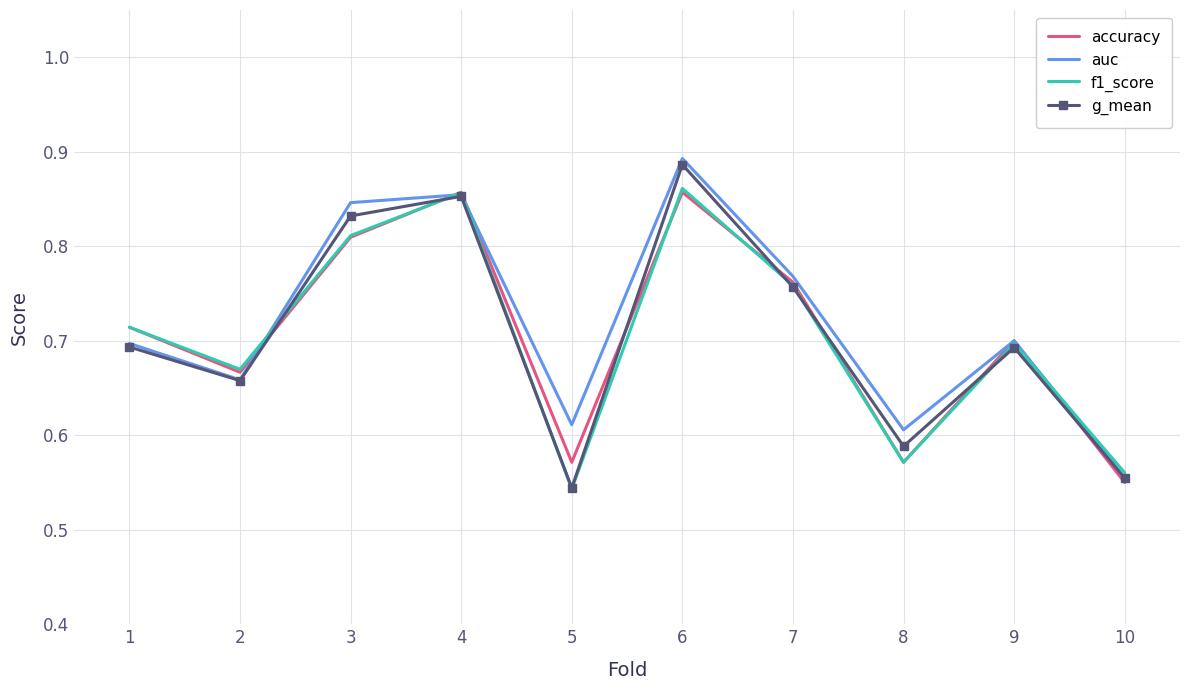

Which category has the highest value in the auc series?

6